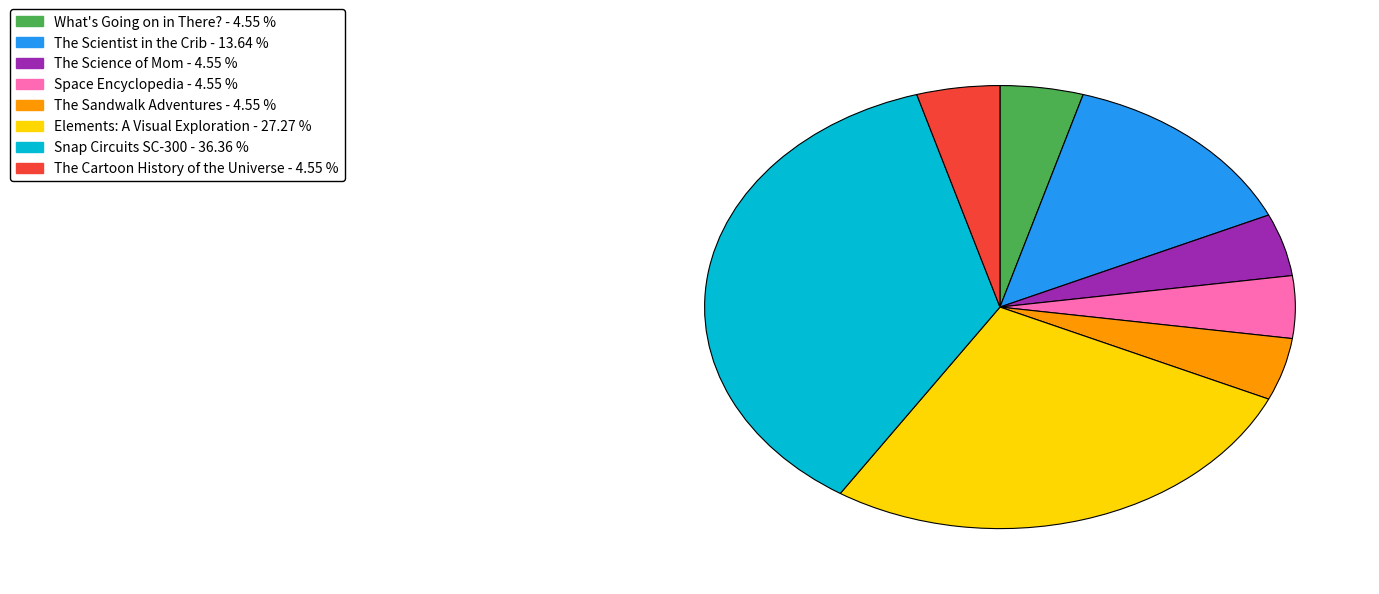

Is it true that The Science of Mom is 5% of the pie?

True